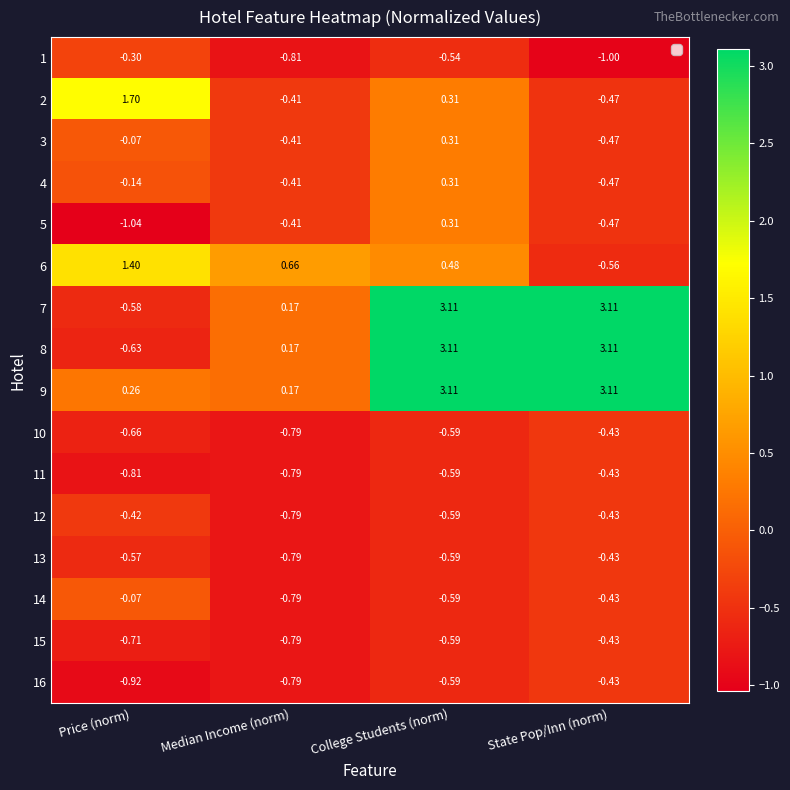

List the labels in order of 3 value, largest first.

College Students (norm), Price (norm), Median Income (norm), State Pop/Inn (norm)